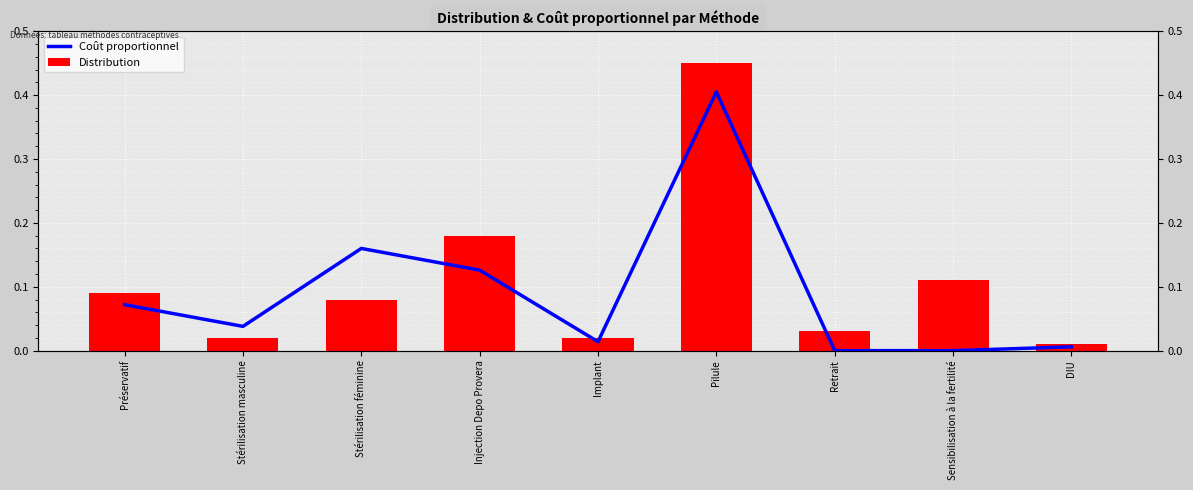

Where is Coût proportionnel nearest to the value 0?

Retrait